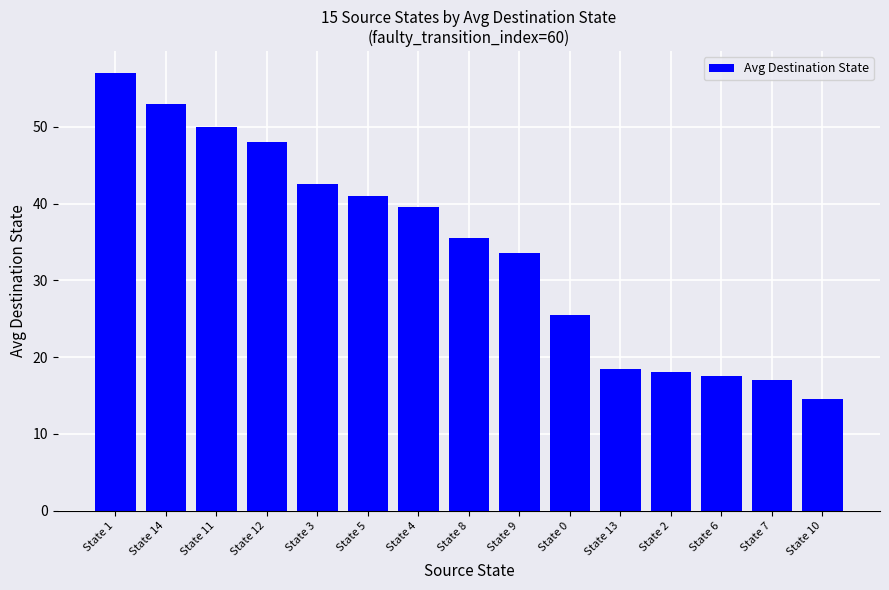

Reading left to right, what are all the values shown in this chart?

State 1=57.0	State 14=53.0	State 11=50.0	State 12=48.0	State 3=42.5	State 5=41.0	State 4=39.5	State 8=35.5	State 9=33.5	State 0=25.5	State 13=18.5	State 2=18.0	State 6=17.5	State 7=17.0	State 10=14.5